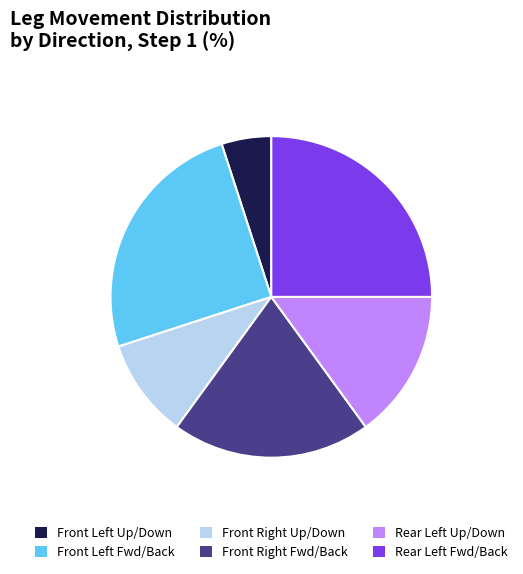

How many segments does this pie chart have?

6